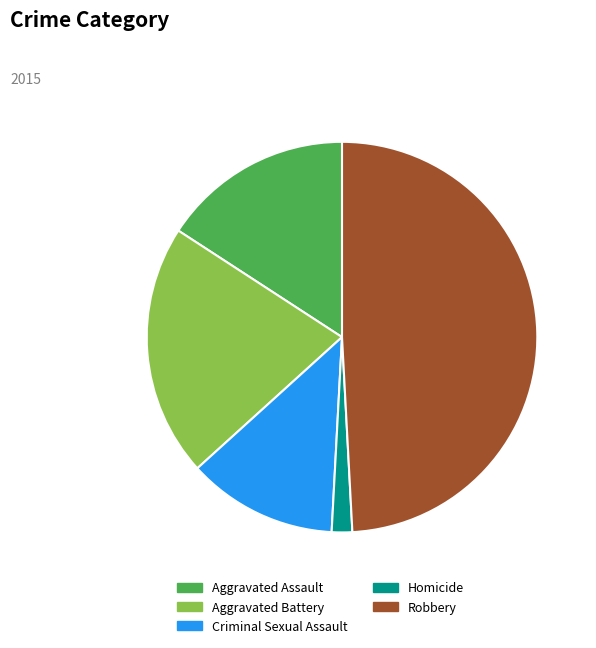

Does Robbery account for over 50% of the chart?

No